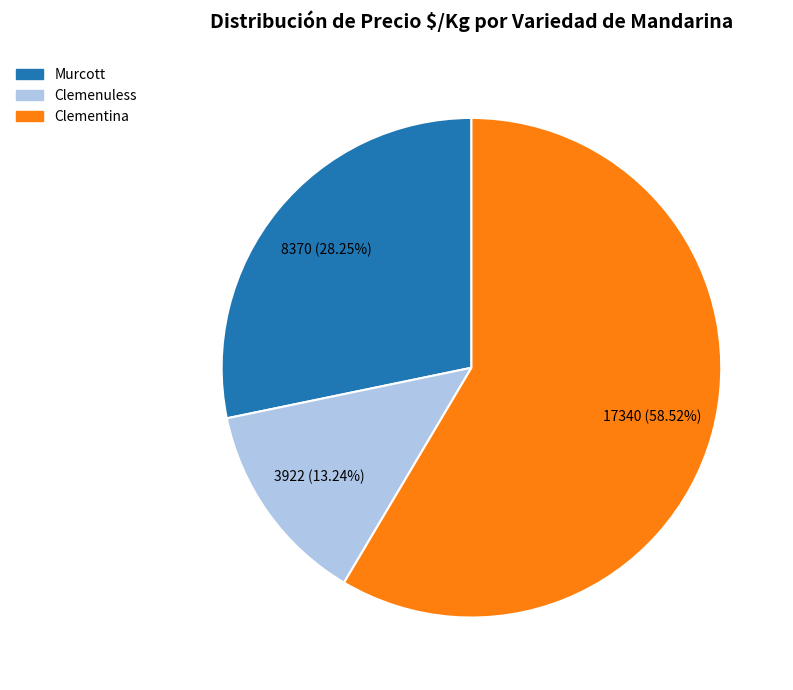

What is the ratio of the value at Murcott to the value at Clementina?

0.5